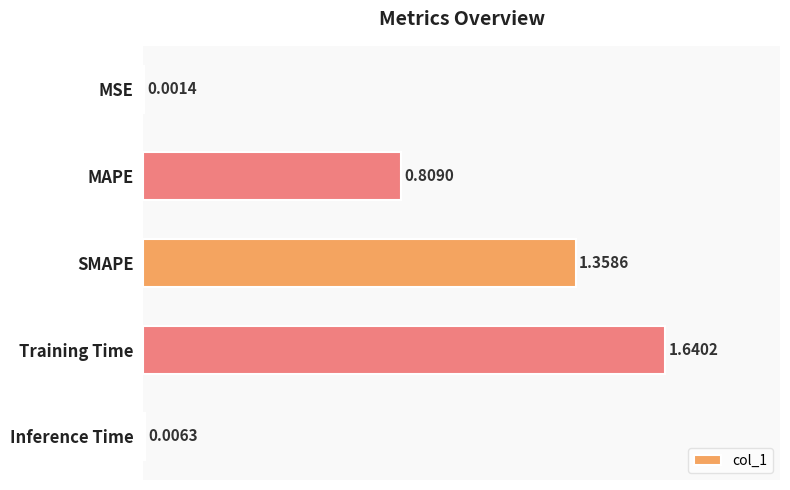

At which label is the value closest to 0?

MSE